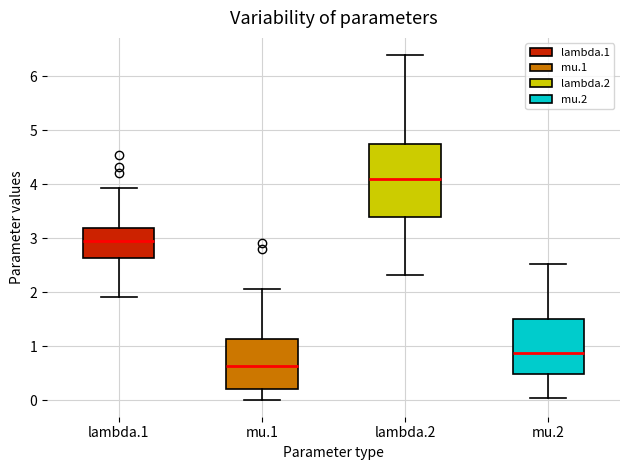

Reading left to right, transcribe this box plot: for each box, give where its median line is, the range the box spans, and where its two whiskers end, as read against the y-axis. The values are not printed on the chart, so give them approximately, as read against the axis.

lambda.1: median 2.9, box 2.6 to 3.2, whiskers 1.9 to 3.9
mu.1: median 0.6, box 0.2 to 1.1, whiskers 0.0 to 2.0
lambda.2: median 4.1, box 3.4 to 4.7, whiskers 2.3 to 6.4
mu.2: median 0.9, box 0.5 to 1.5, whiskers 0.0 to 2.5